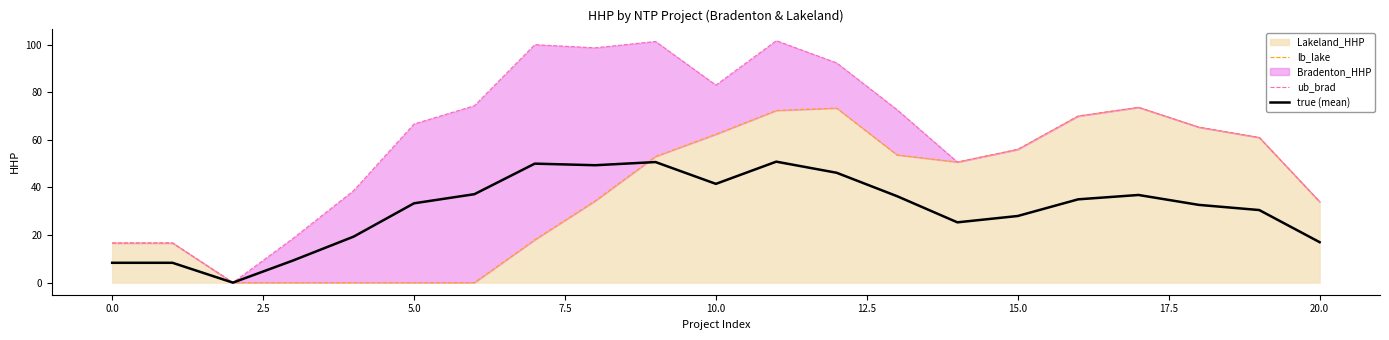

True or false: true (mean) has more than 1 points higher than both neighbors.

True